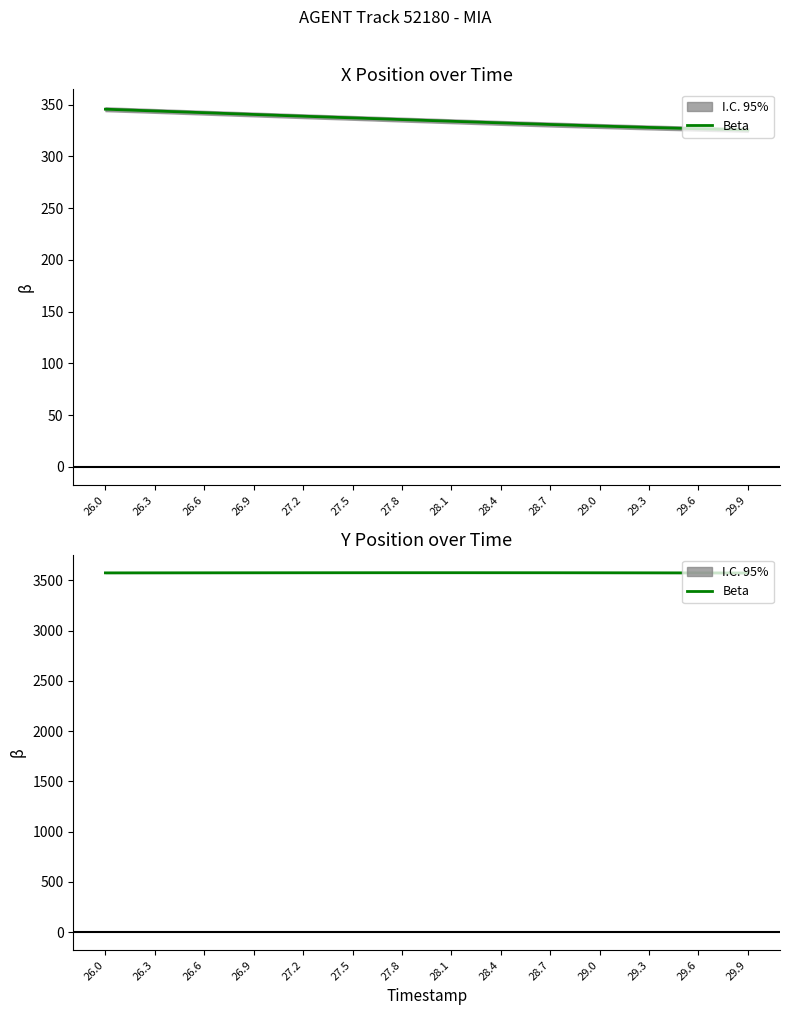

What is the label of the 11th point from the left?

29.0